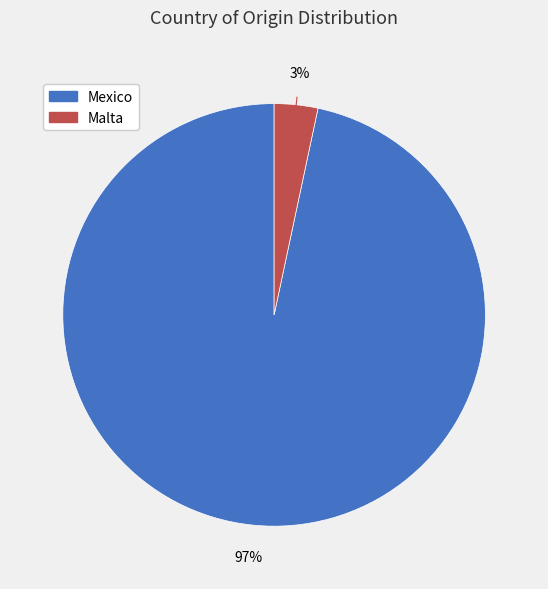

Between Mexico and Malta, which is larger?

Mexico